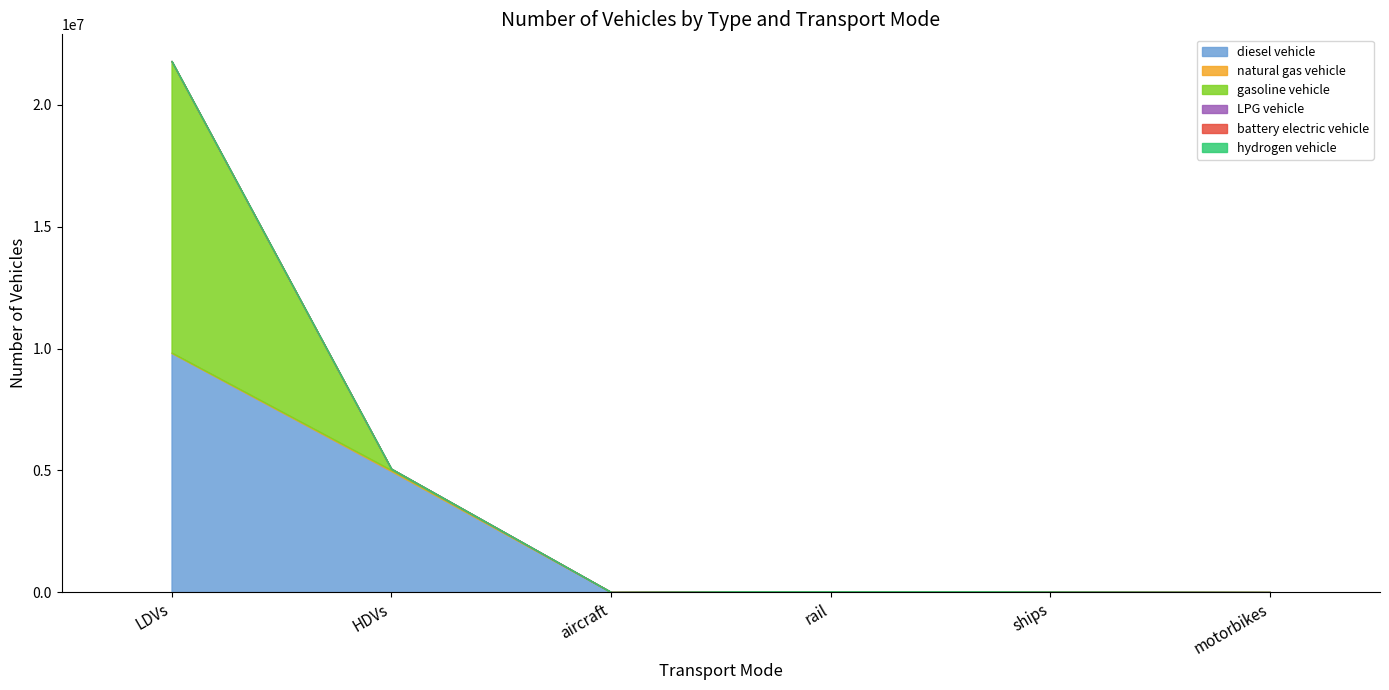

Which series has the largest range (max minus min)?

gasoline vehicle